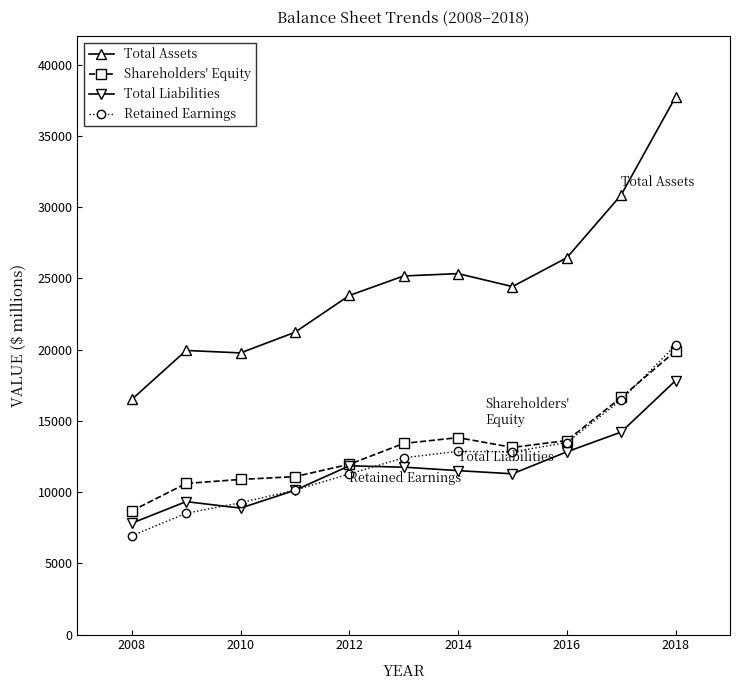

True or false: Total Assets and Shareholders' Equity cross at least once.

False